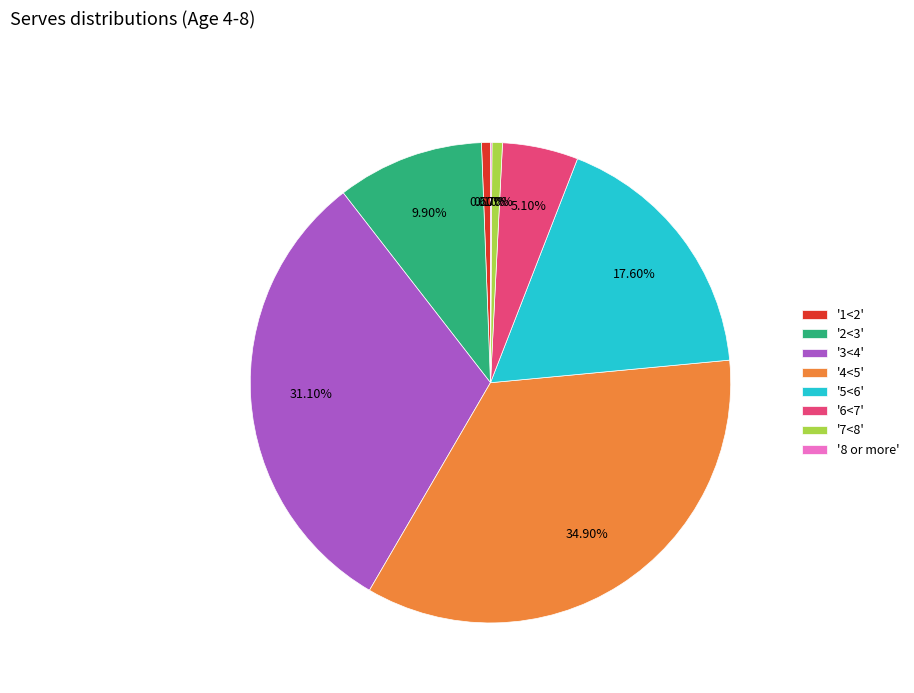

Does any single category account for the majority?

No